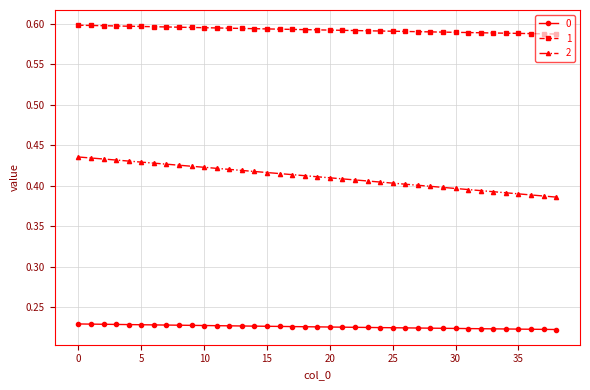

How many 0 values are between 0 and 1?

39